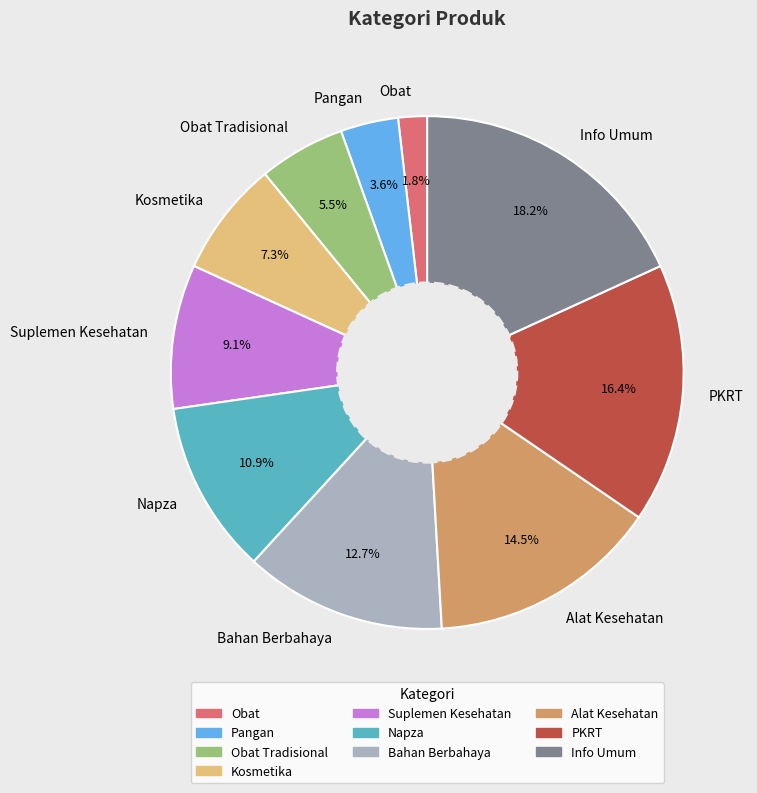

What portion of the pie excludes Pangan?

96.4%